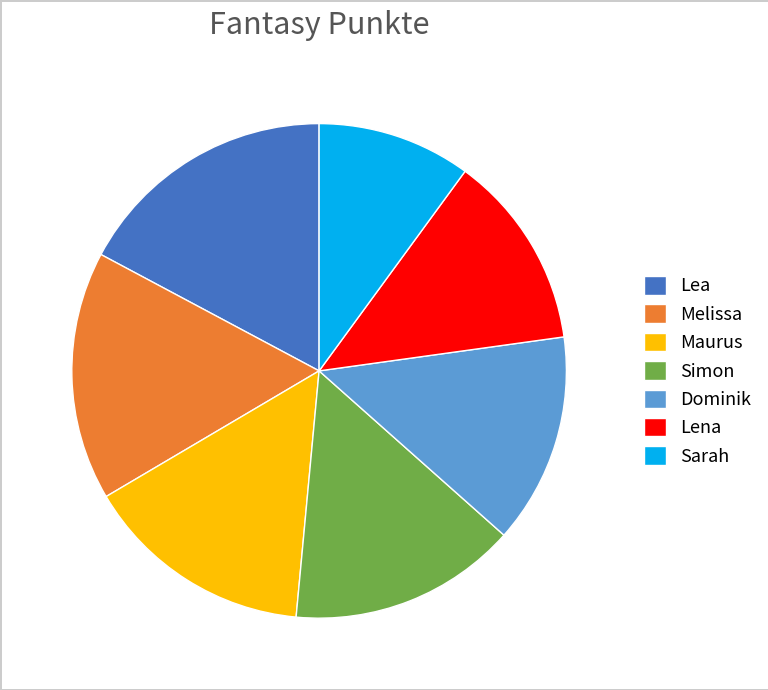

Count the number of slices in the pie.

7